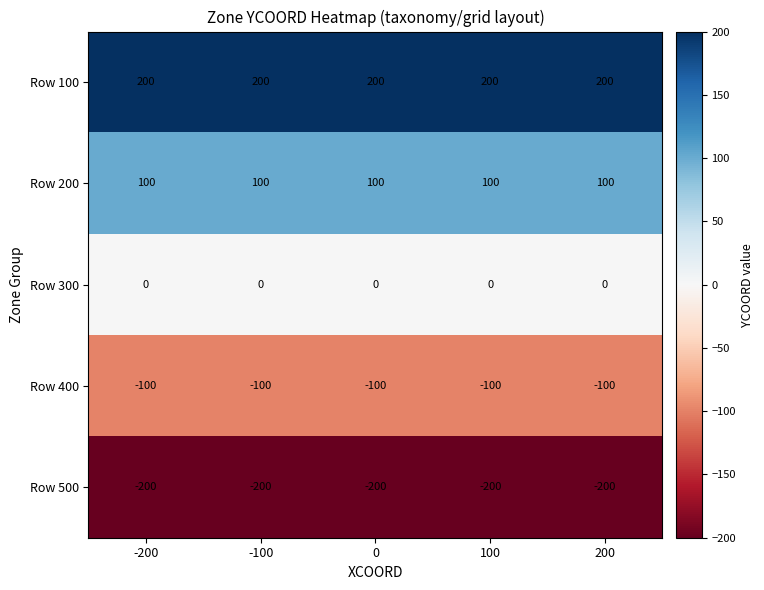

What is the approximate value of Row 400 at 100?

-100